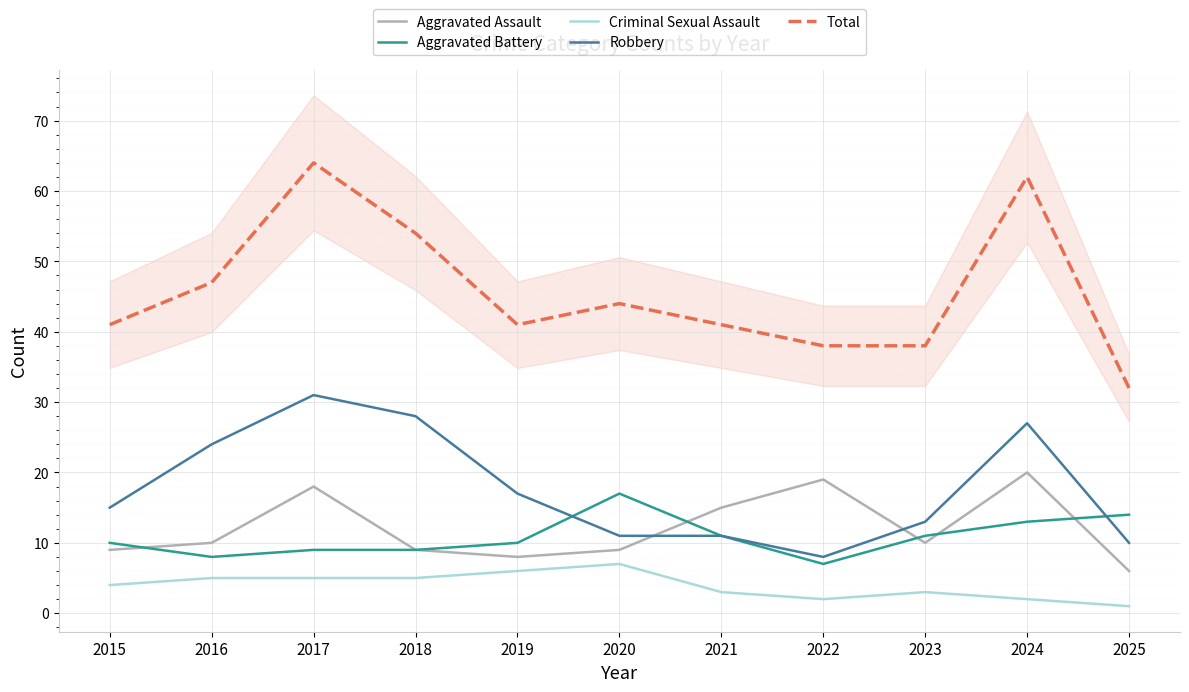

How many interior local valleys does the Aggravated Assault series have?

2